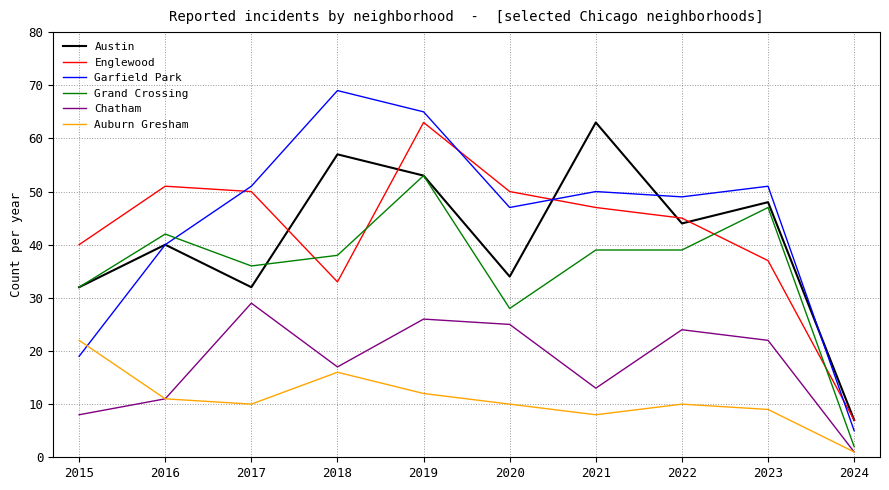

How many distinct data groups are displayed?

6